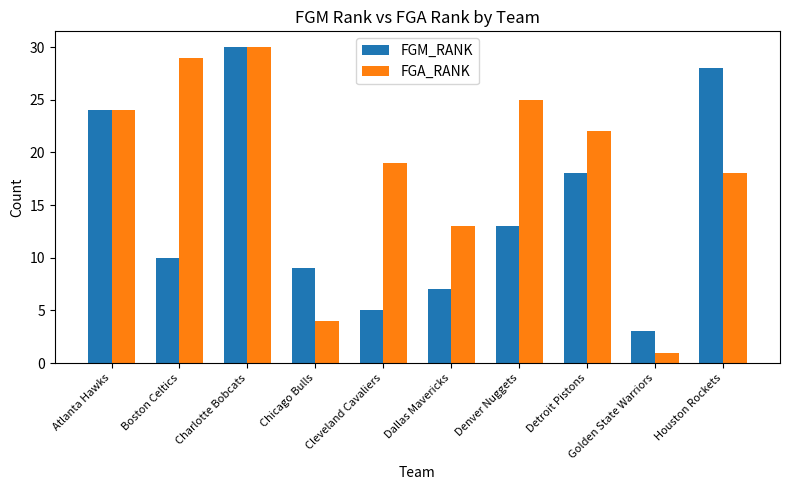

How many bars are there in total?

20